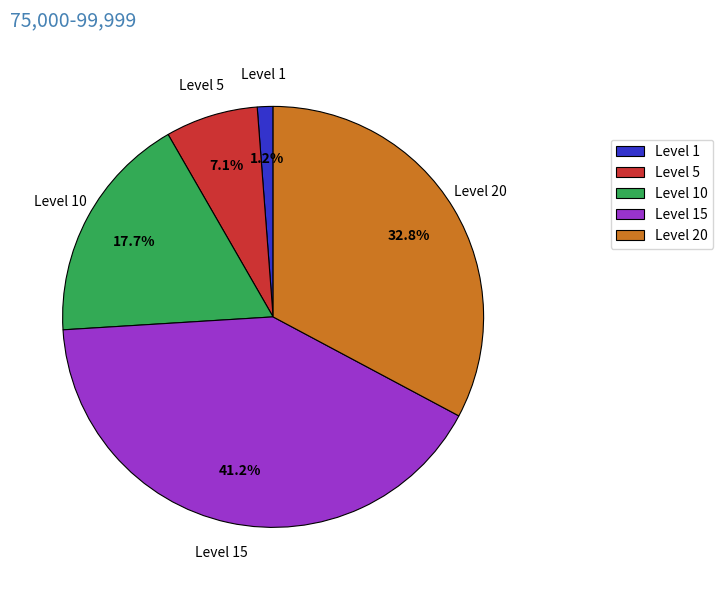

What portion of the pie excludes Level 1?

98.8%